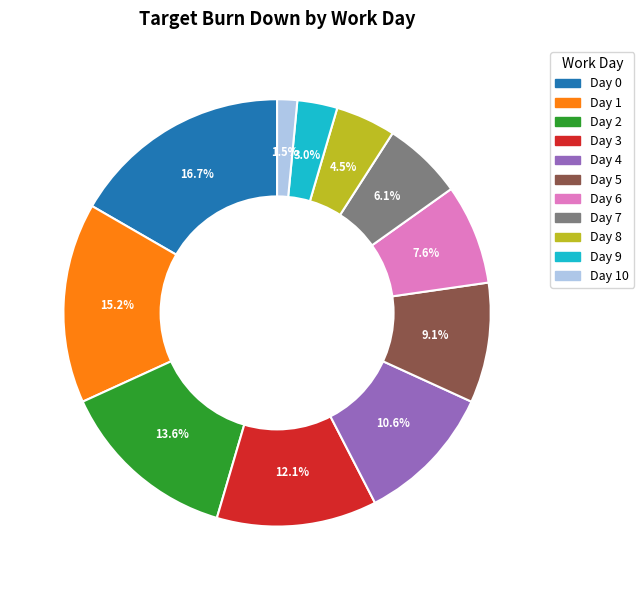

Is there a majority slice in this chart?

No